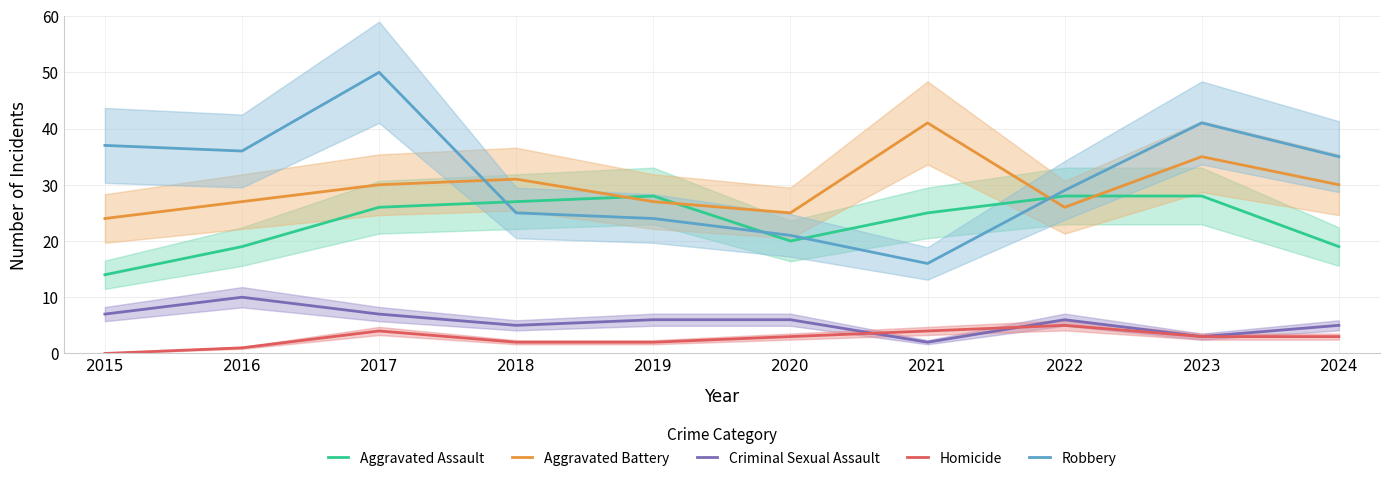

At which label does Criminal Sexual Assault first exceed 6?

2015